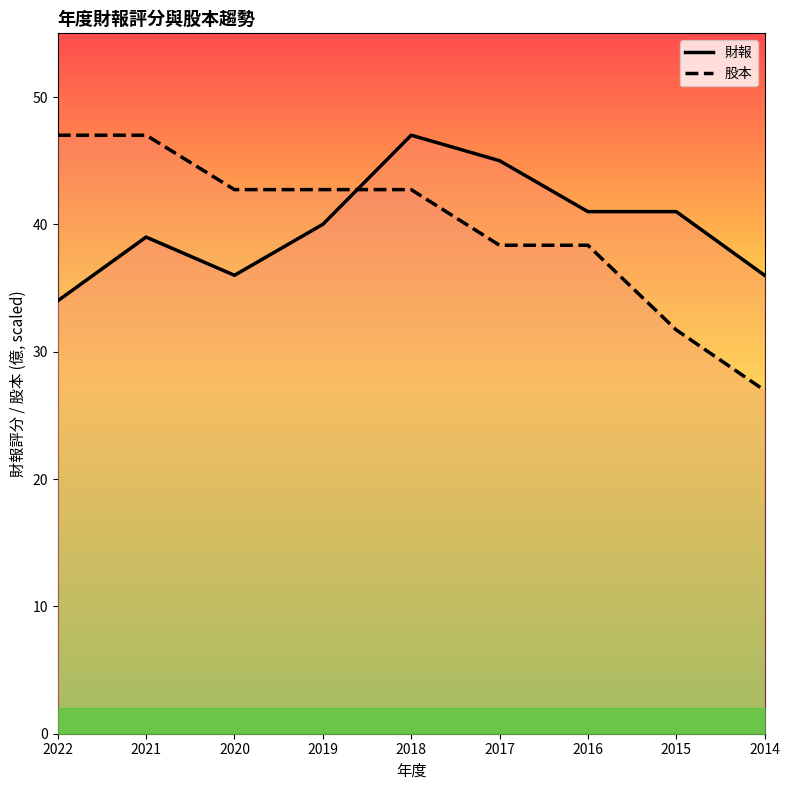

Reading left to right, extract all data points from this chart.

財報: 2022=34.0	2021=39.0	2020=36.0	2019=40.0	2018=47.0	2017=45.0	2016=41.0	2015=41.0	2014=36.0
股本: 2022=47.0	2021=47.0	2020=42.7	2019=42.7	2018=42.7	2017=38.4	2016=38.4	2015=31.7	2014=27.0